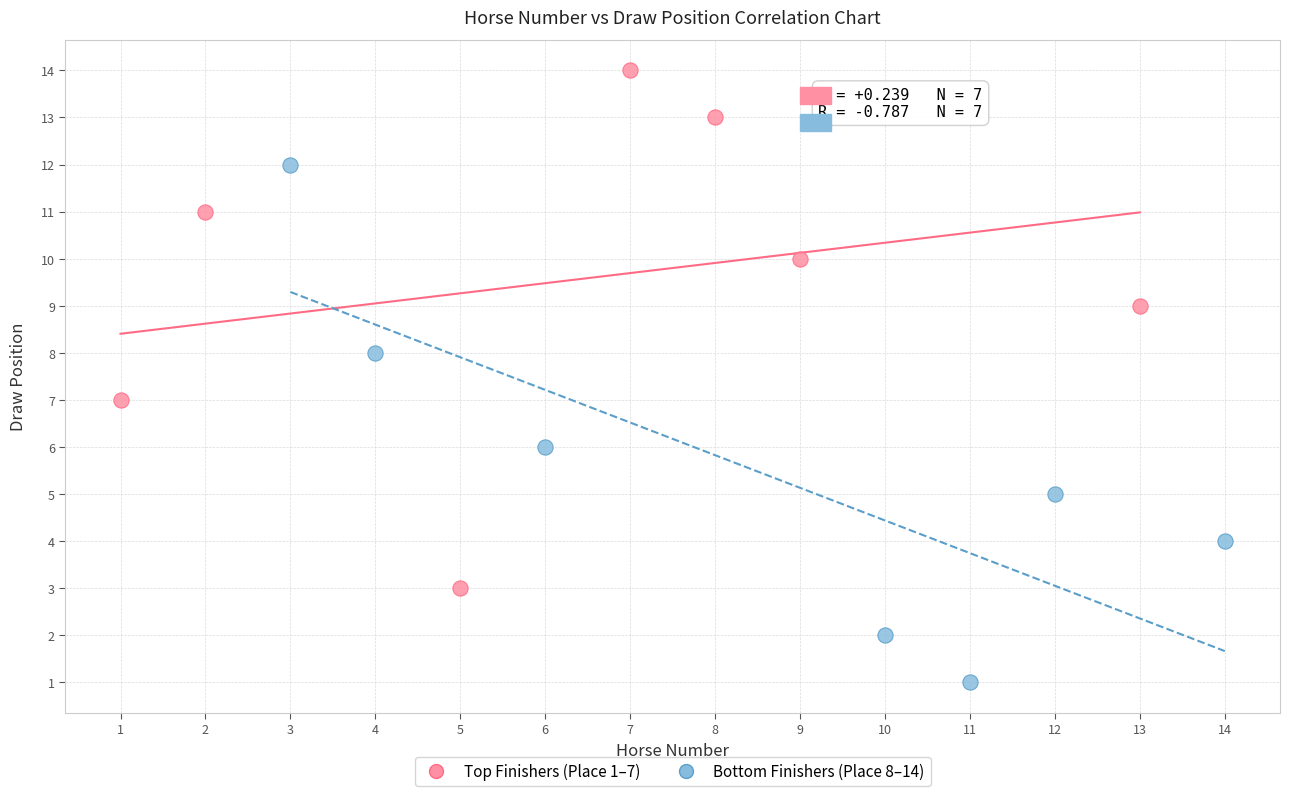

Which series reaches the maximum Y coordinate?

Top Finishers (Place 1–7)